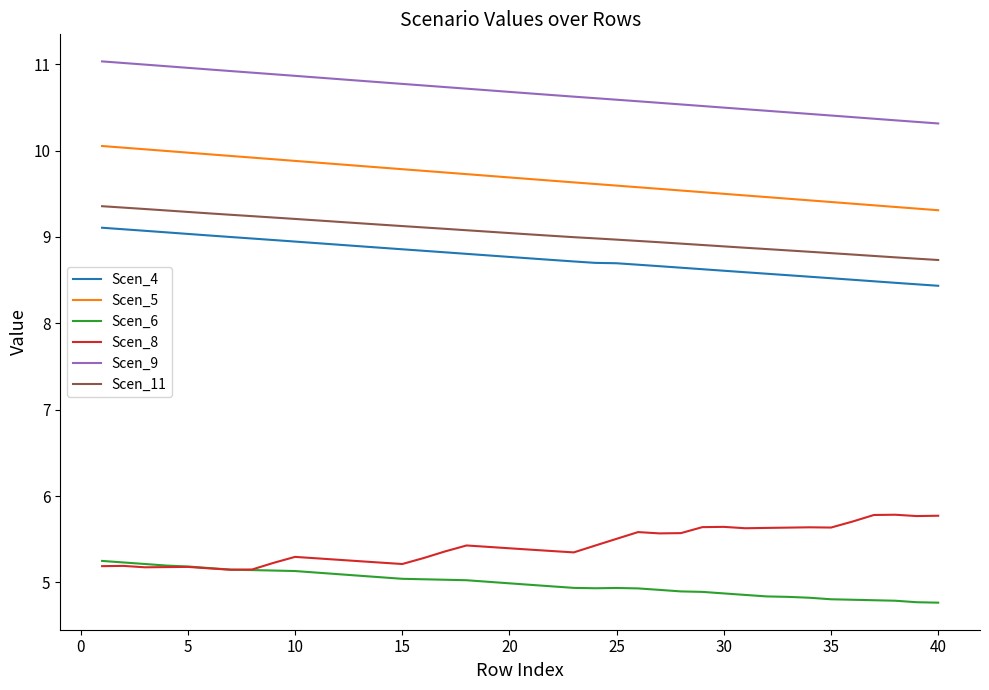

What is the difference between the maximum and second lowest values in the Scen_6 series?

0.5